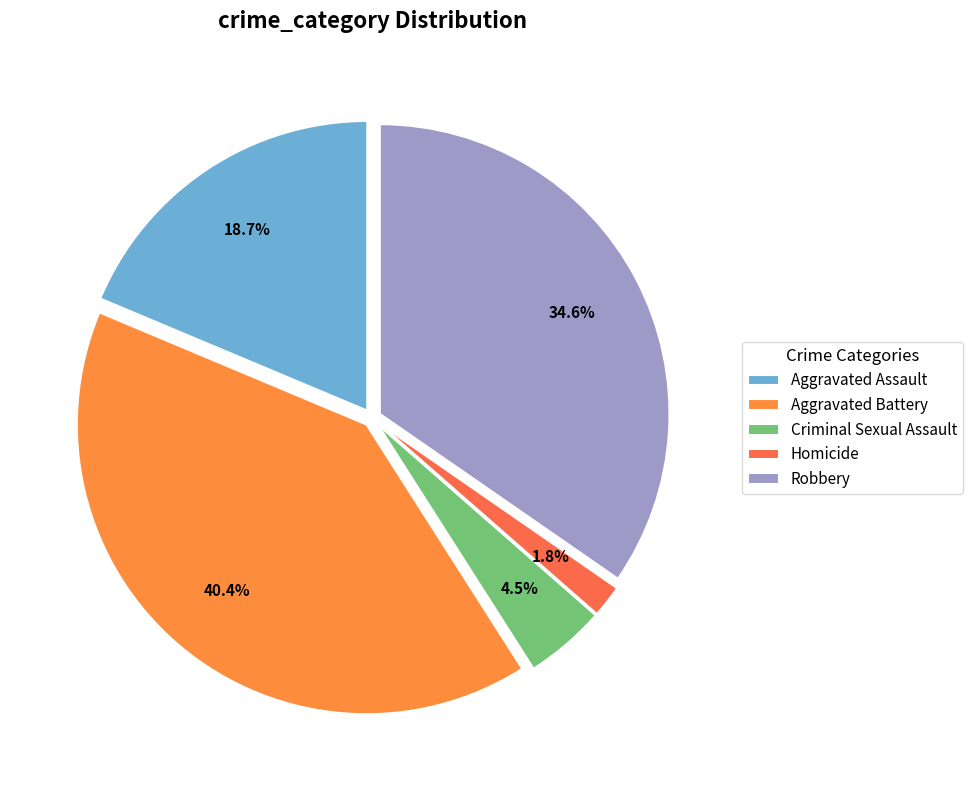

The Aggravated Battery slice represents 53% of the pie. True or false?

False